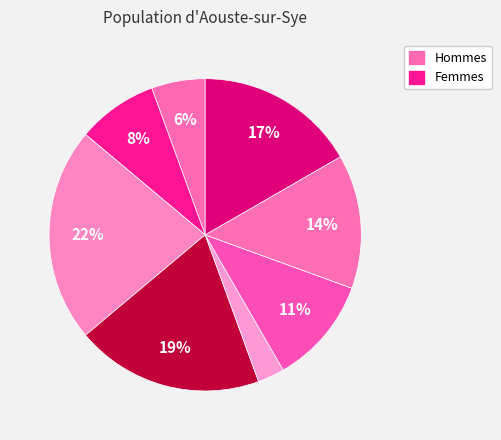

How many slices are in this pie chart?

8